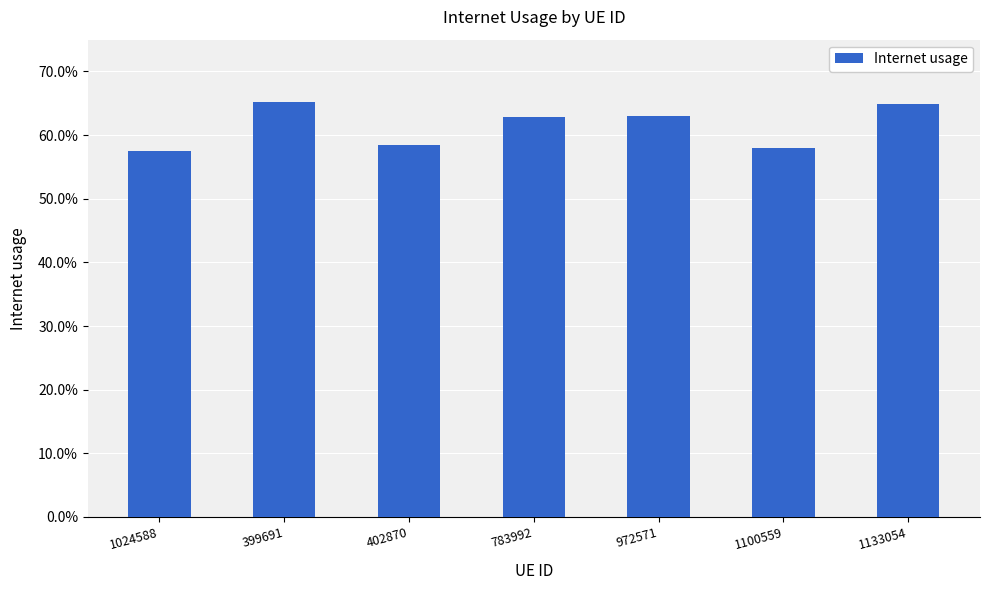

The value at 1133054 is 0.3. True or false?

False